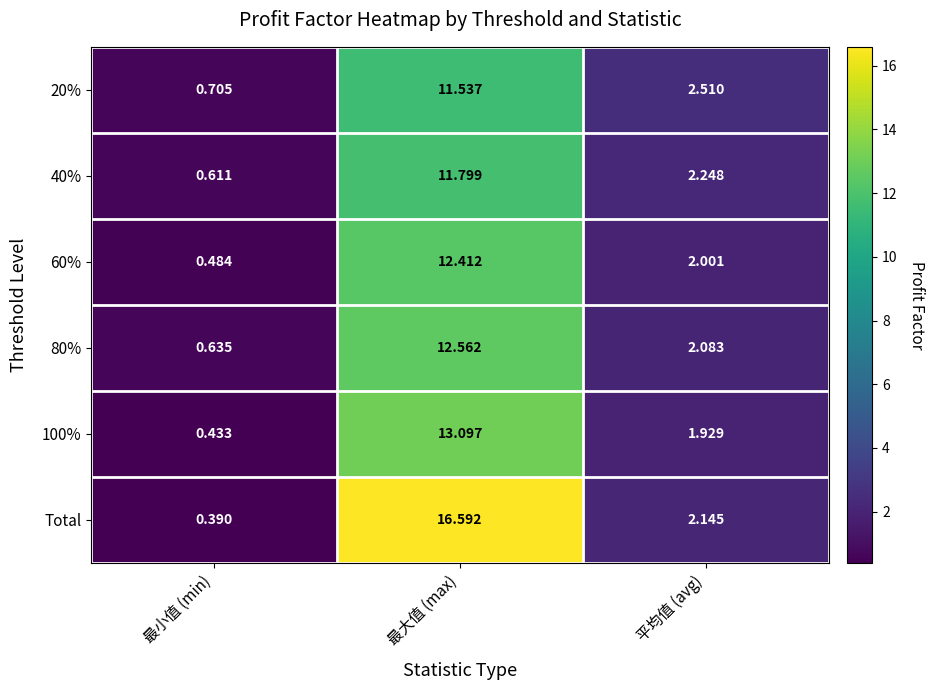

Between 最大值 (max) and 平均值 (avg), which series saw the biggest shift?

Total